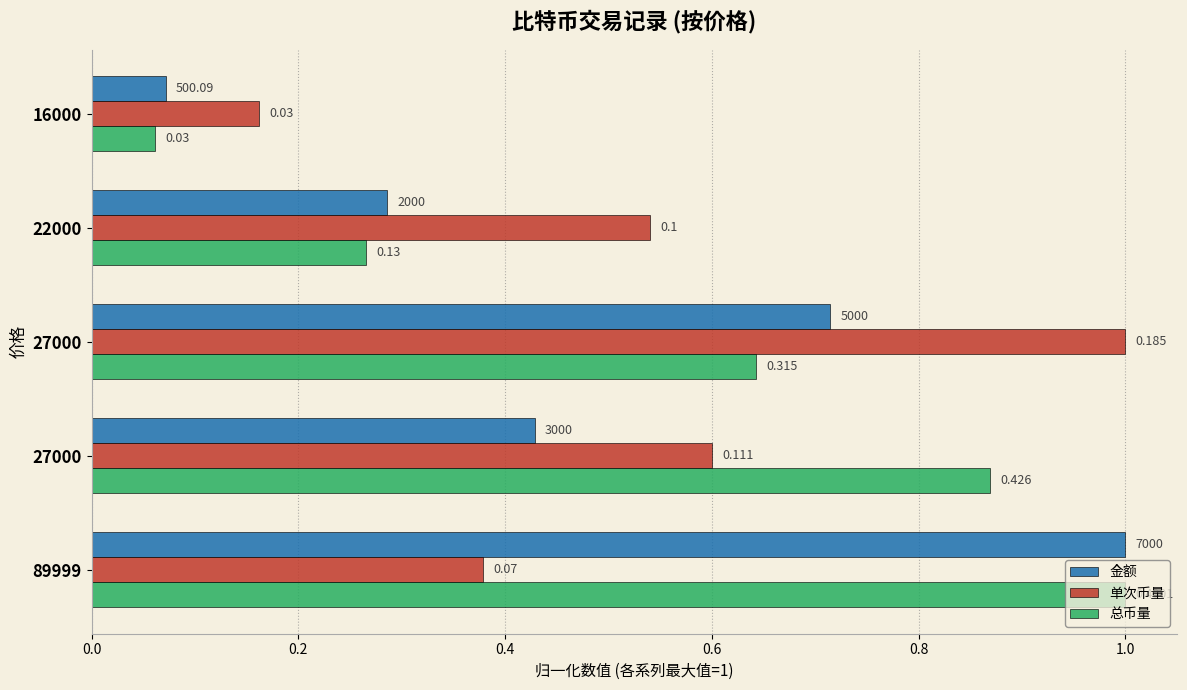

What are all the series names shown in the legend?

金额, 单次币量, 总币量